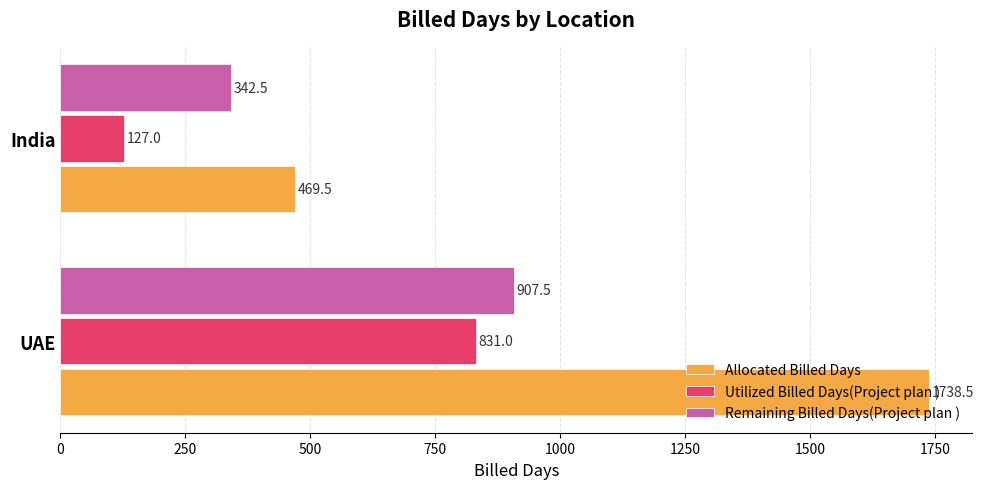

Is it true that Utilized Billed Days(Project plan ) equals 576.8 at UAE?

False